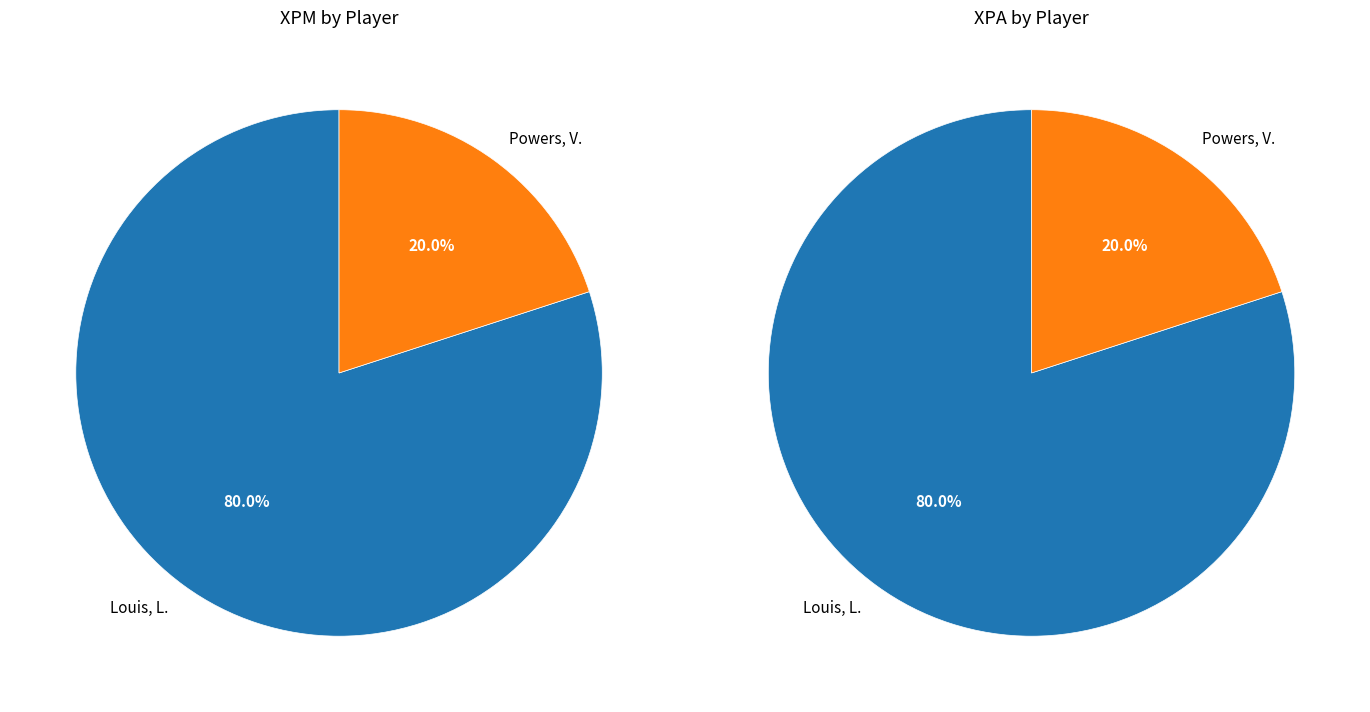

Which slice is the smallest?

Powers, V.